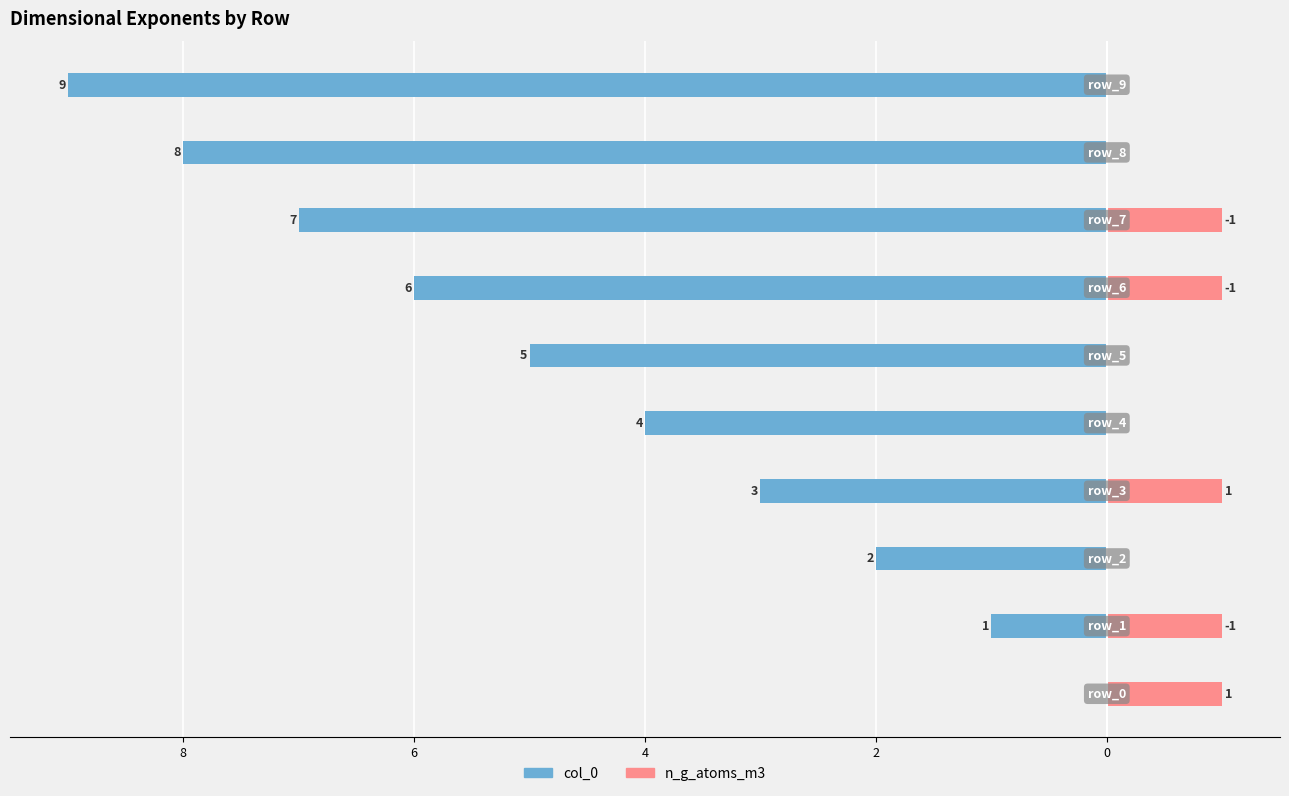

Between 8 and 0, which series saw the biggest shift?

col_0